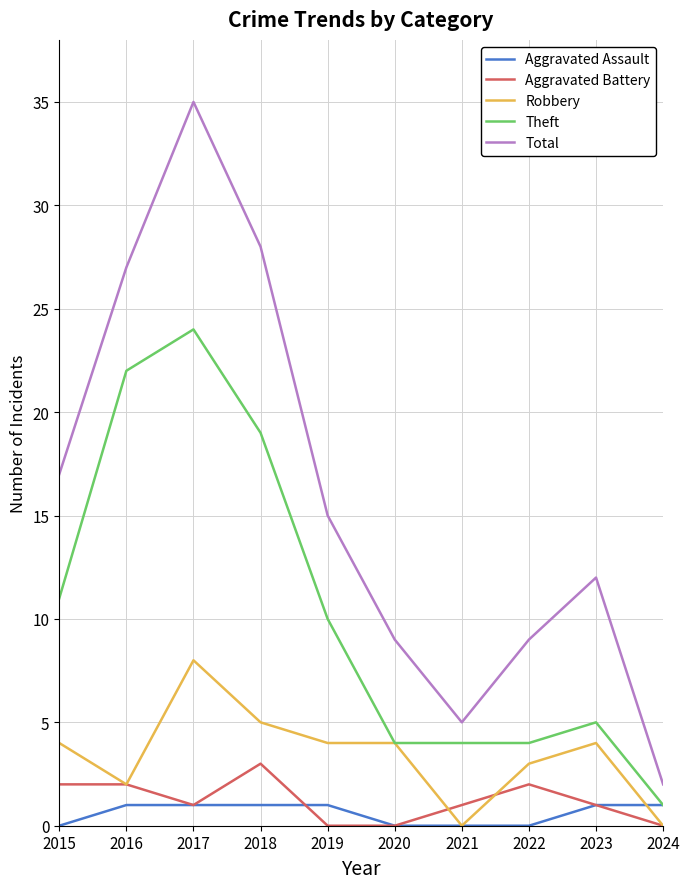

True or false: Aggravated Battery and Robbery intersect in this chart.

True